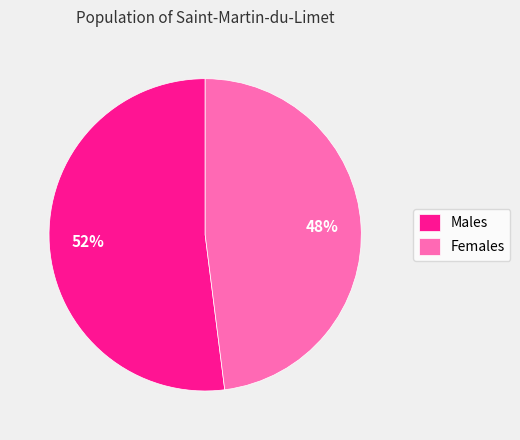

Rank the categories by value from lowest to highest.

Females, Males